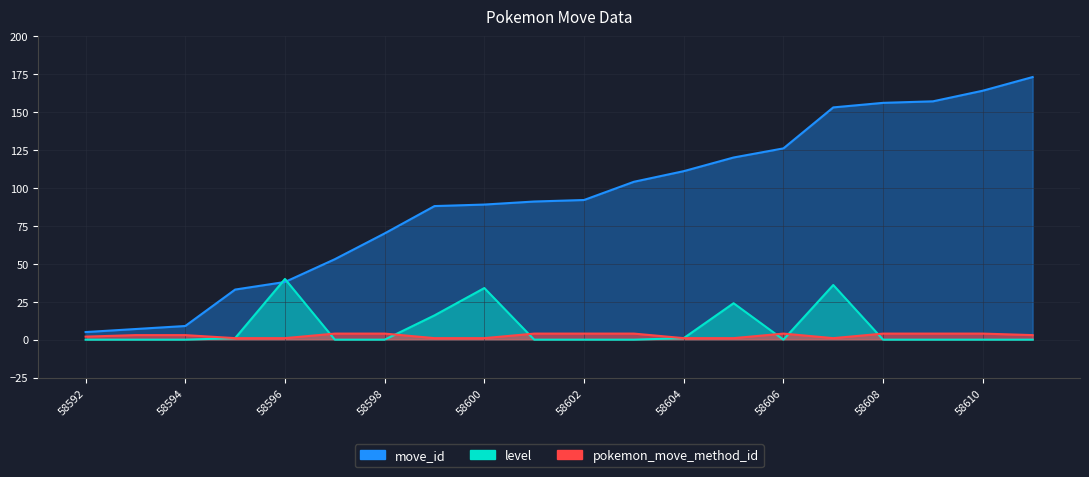

True or false: move_id has a value of 19 at 58596.

False